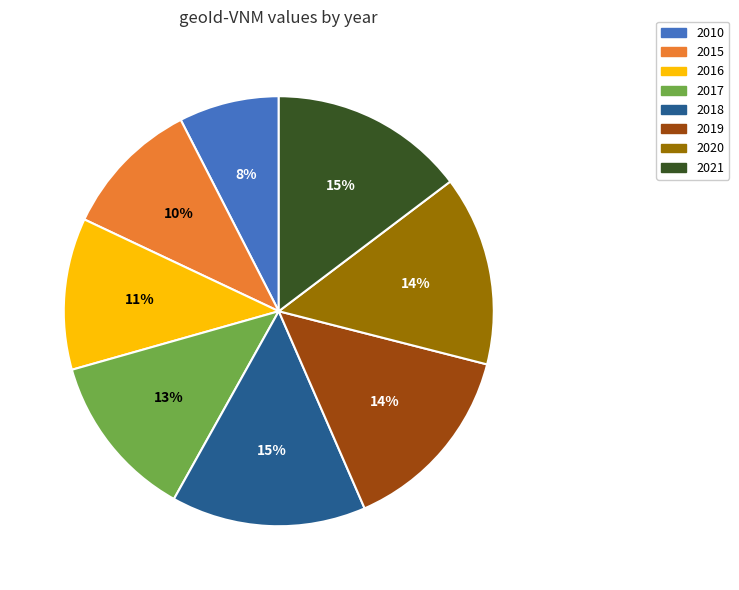

What percentage is the 2021 slice, to the nearest percent?

15%